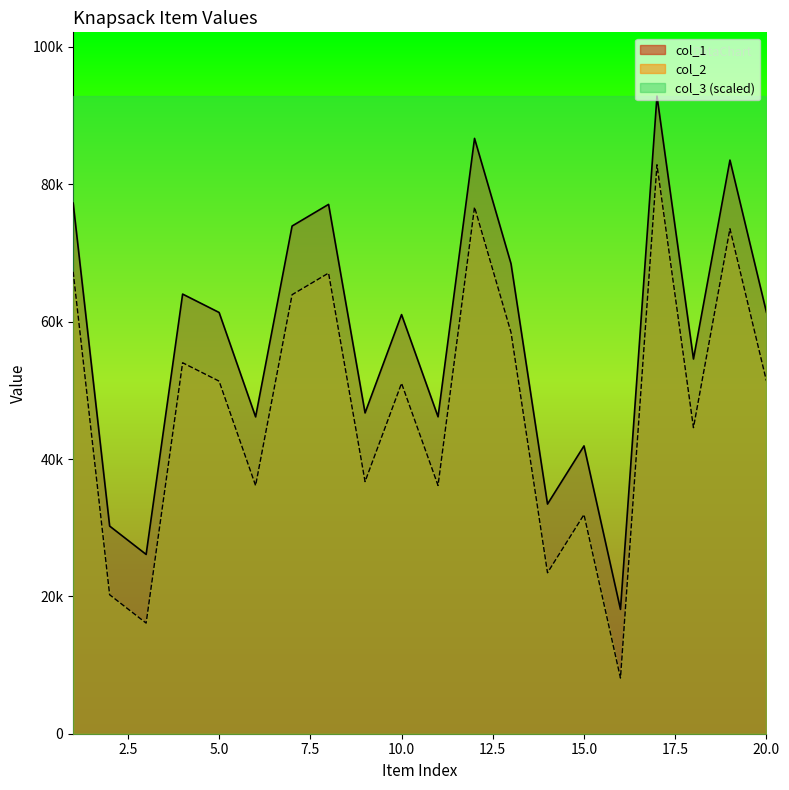

Between 9 and 17, which series saw the biggest shift?

col_1